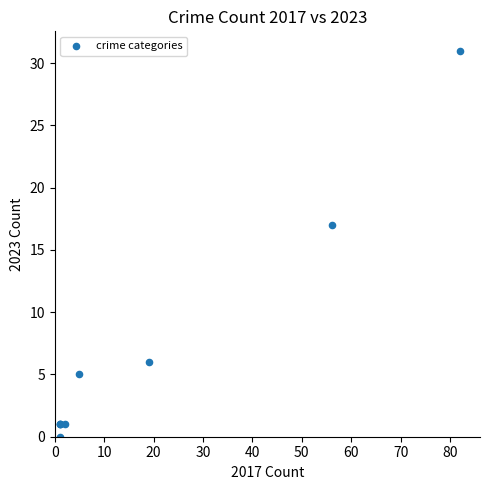

What Y value in the scatter plot is closest to 15?

17